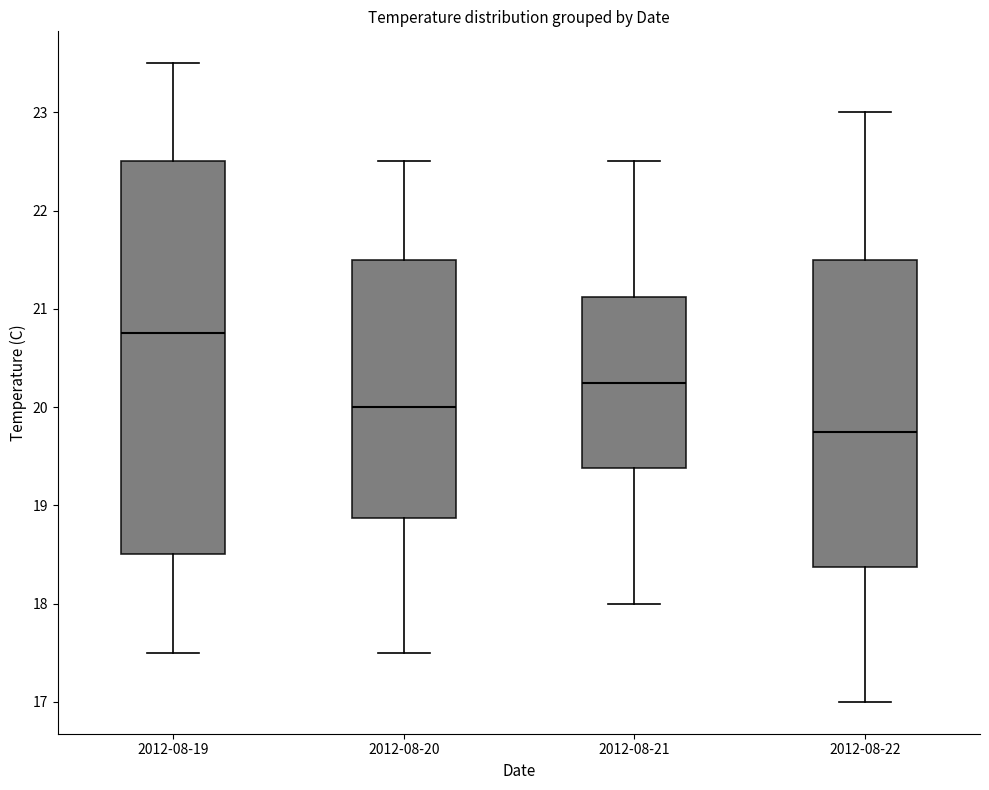

Where is the upper edge of the box for 2012-08-21 on the y-axis? The values are not printed on the chart, so give them approximately, as read against the axis.

21.1